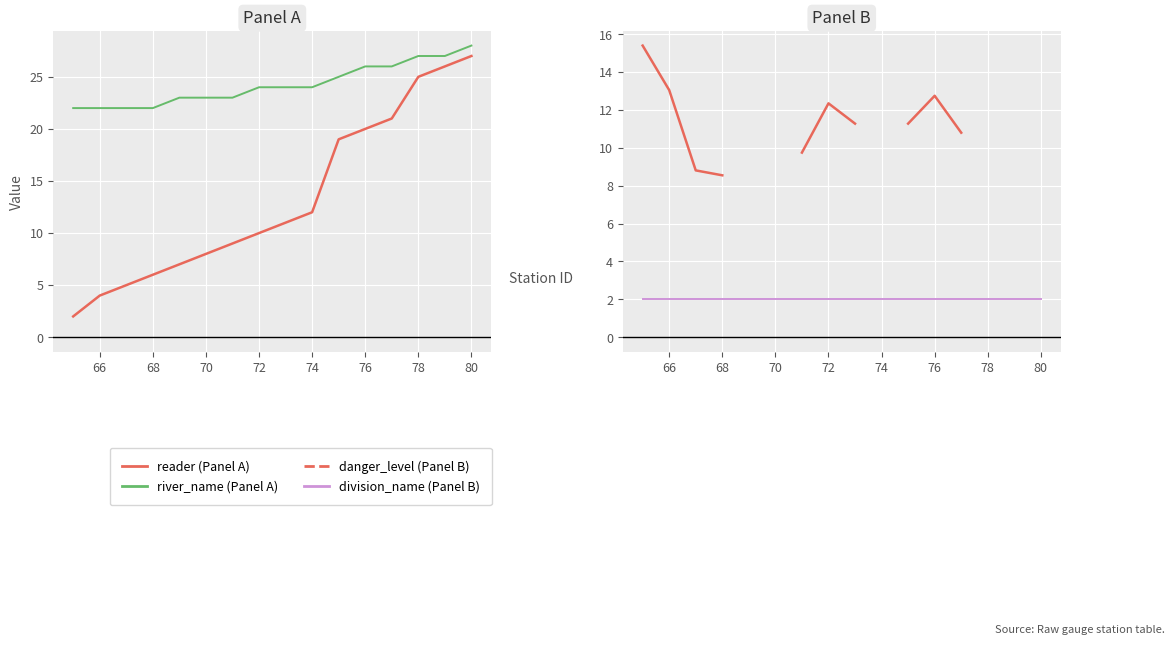

What is the minimum value for danger_level?

8.6